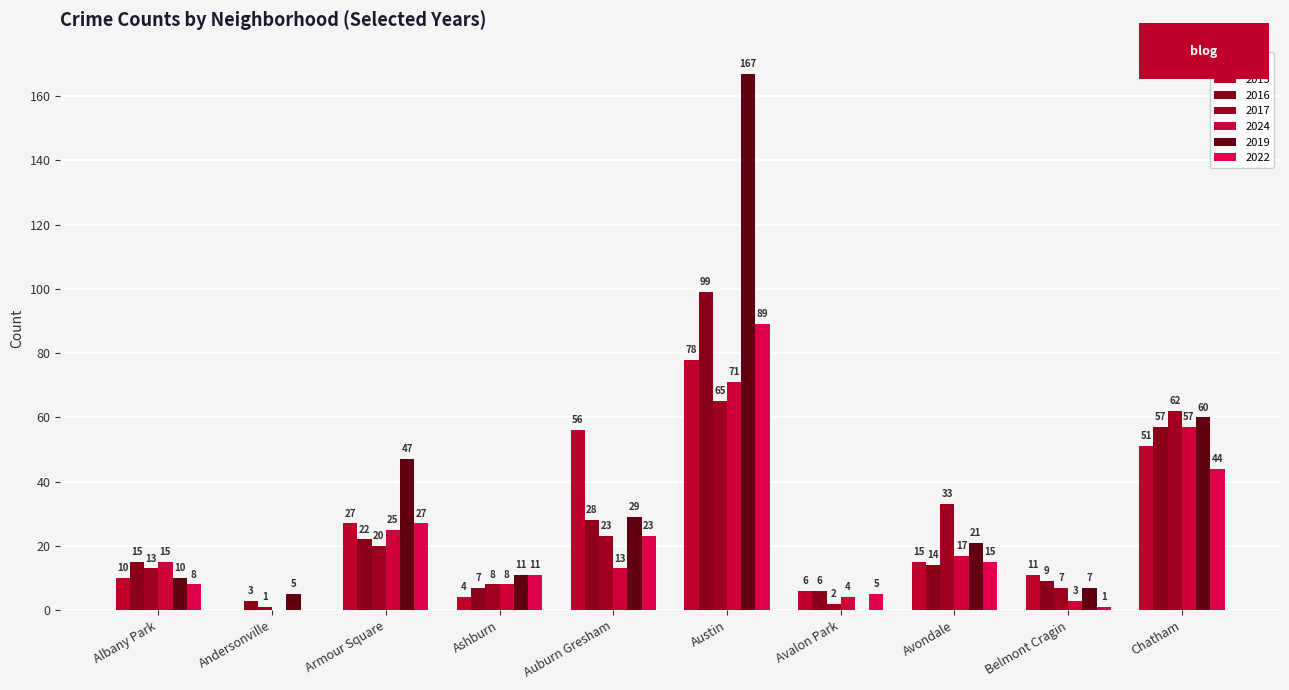

What are all the series names shown in the legend?

2015, 2016, 2017, 2024, 2019, 2022